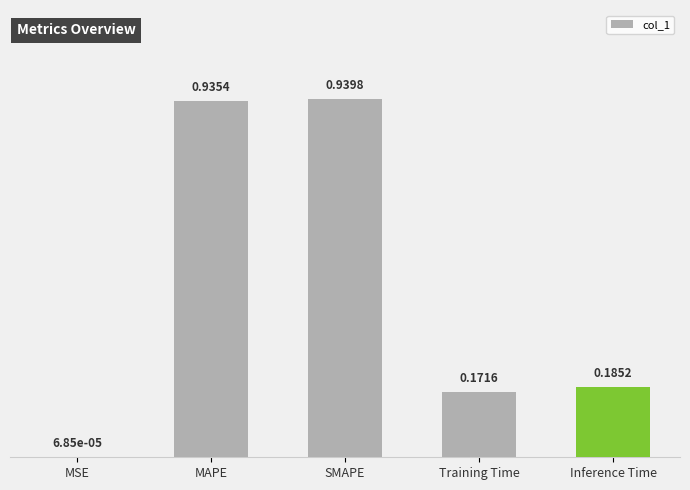

At which label is the value closest to 0?

MSE